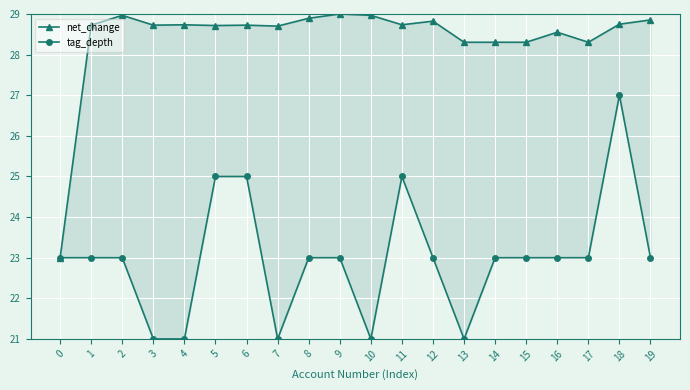

The net_change series shows 23.0 at 0. True or false?

True